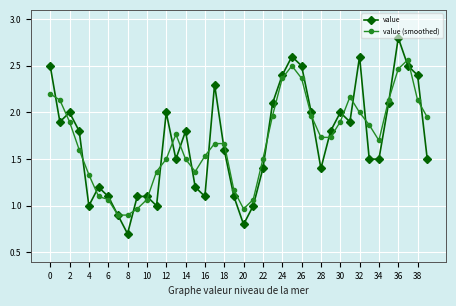

True or false: value has more than 0 points higher than both neighbors.

True